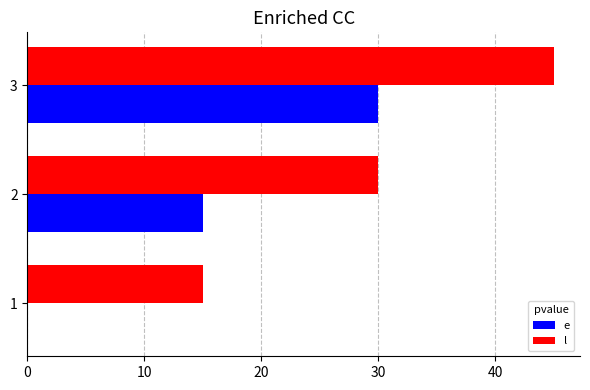

At which category does the chart reach its peak across all series?

3